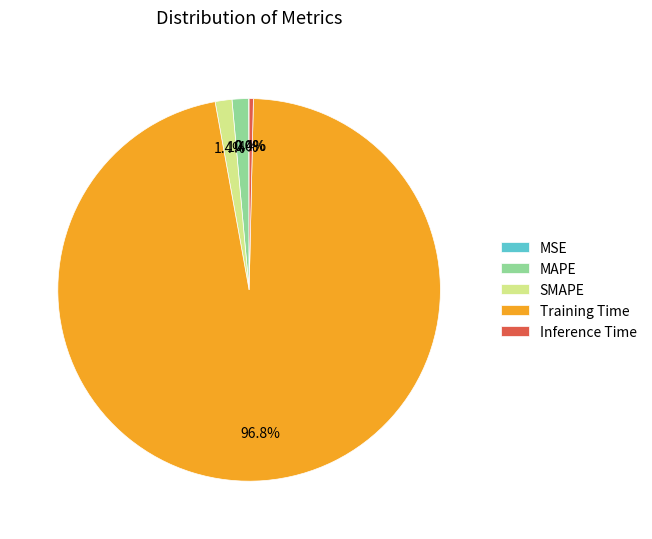

What percentage do Training Time and SMAPE together represent?

98.2%